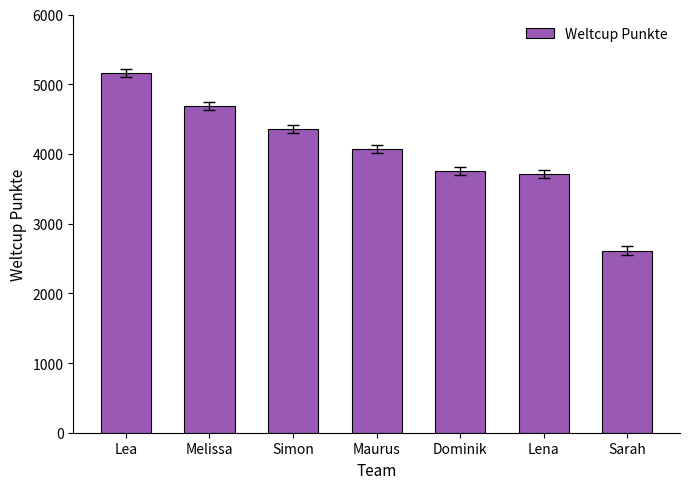

What is the minimum value shown in the chart?

2612